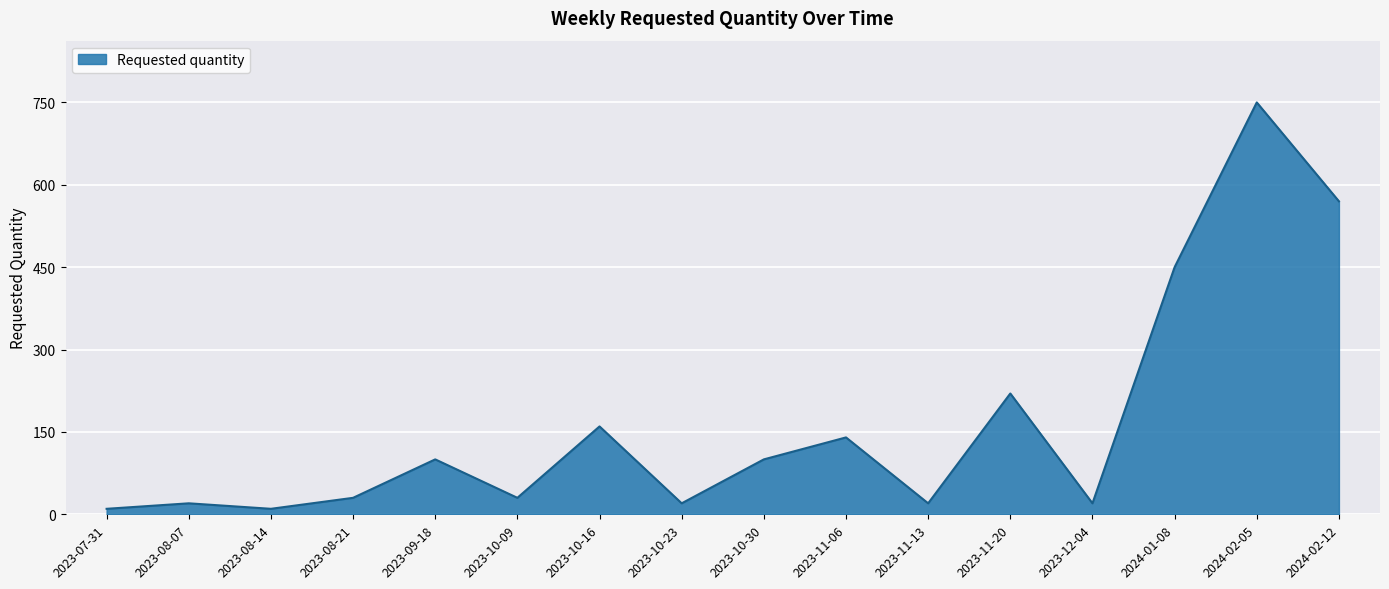

What is the change in value from 2023-09-18 to 2024-02-05?

+650